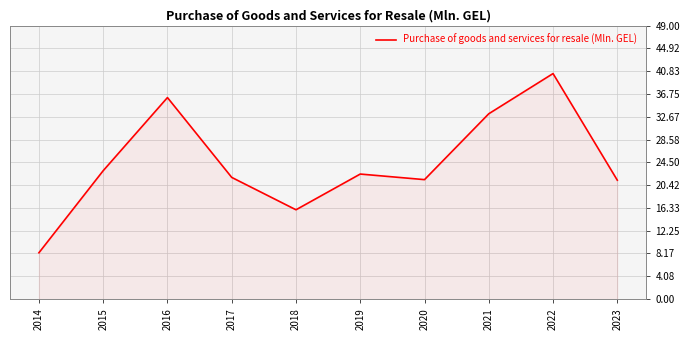

Is it true that the value at 2017 is 21.8?

True